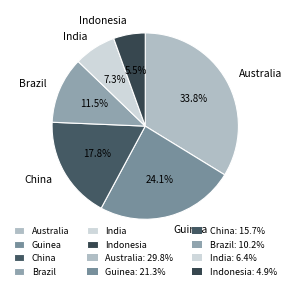

Rank the categories by value from highest to lowest.

Australia, Guinea, China, Brazil, India, Indonesia